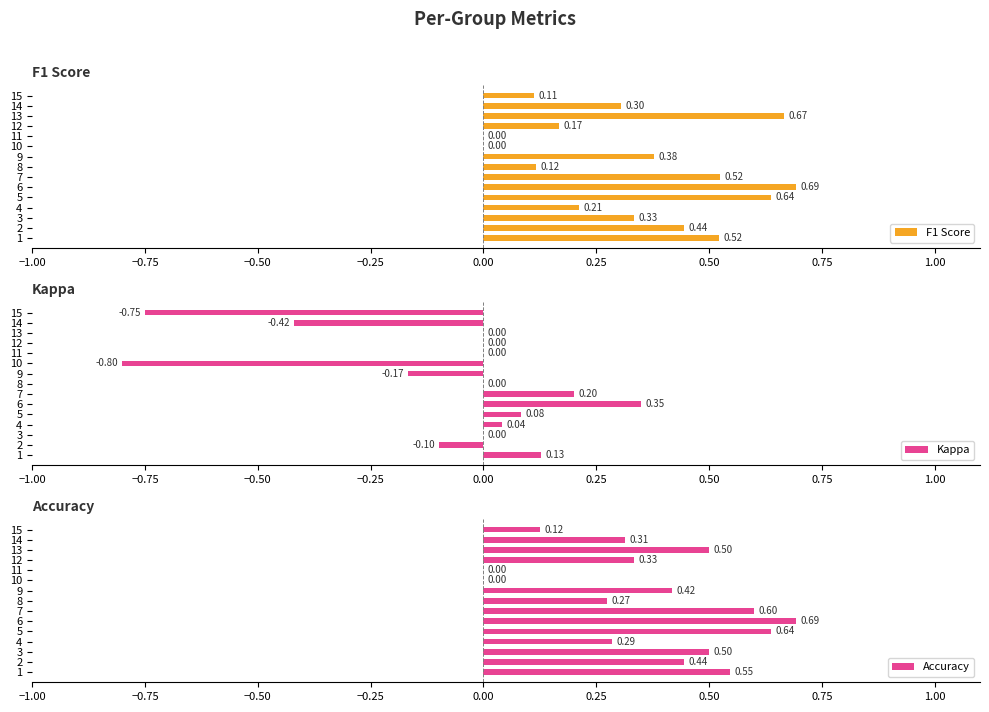

Is it true that F1 Score equals 0.1 at 8?

False